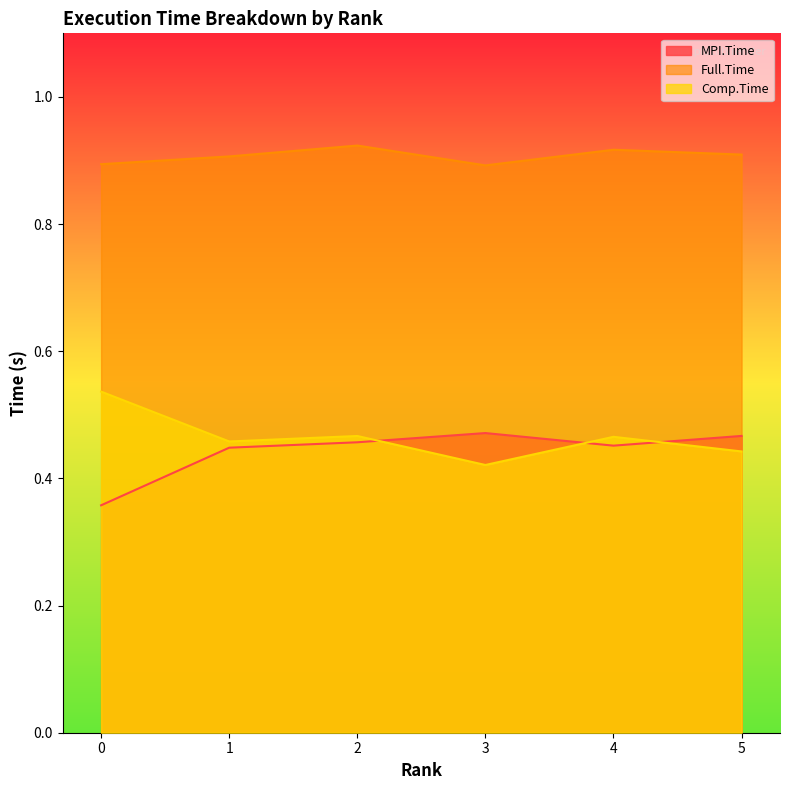

What is the approximate value of Comp.Time at 1?

0.5